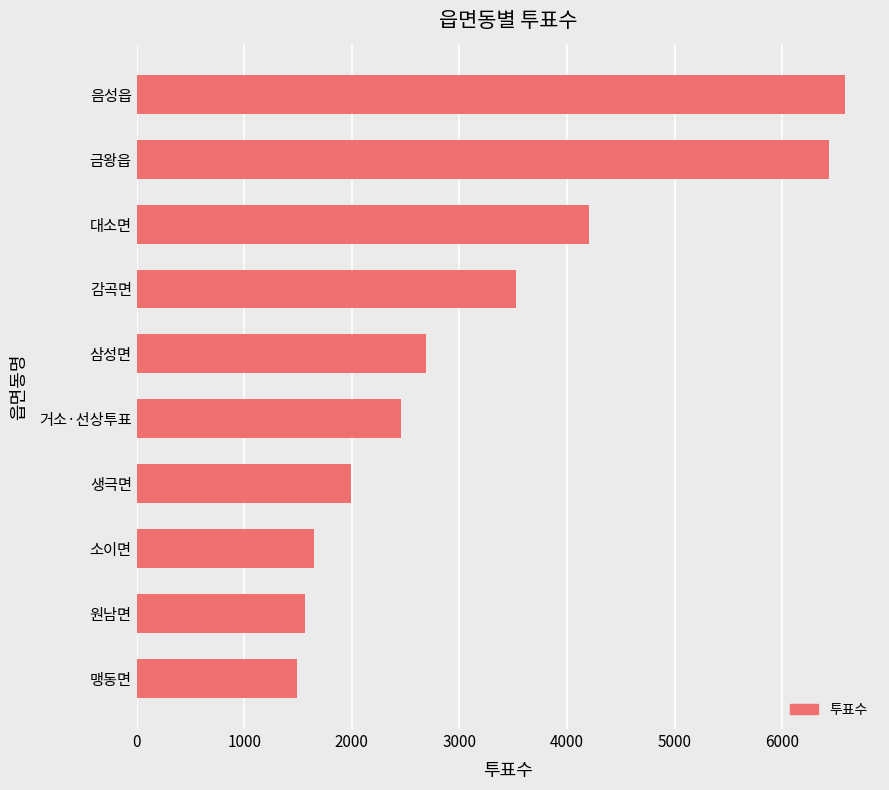

What is the sum of all values?

32590